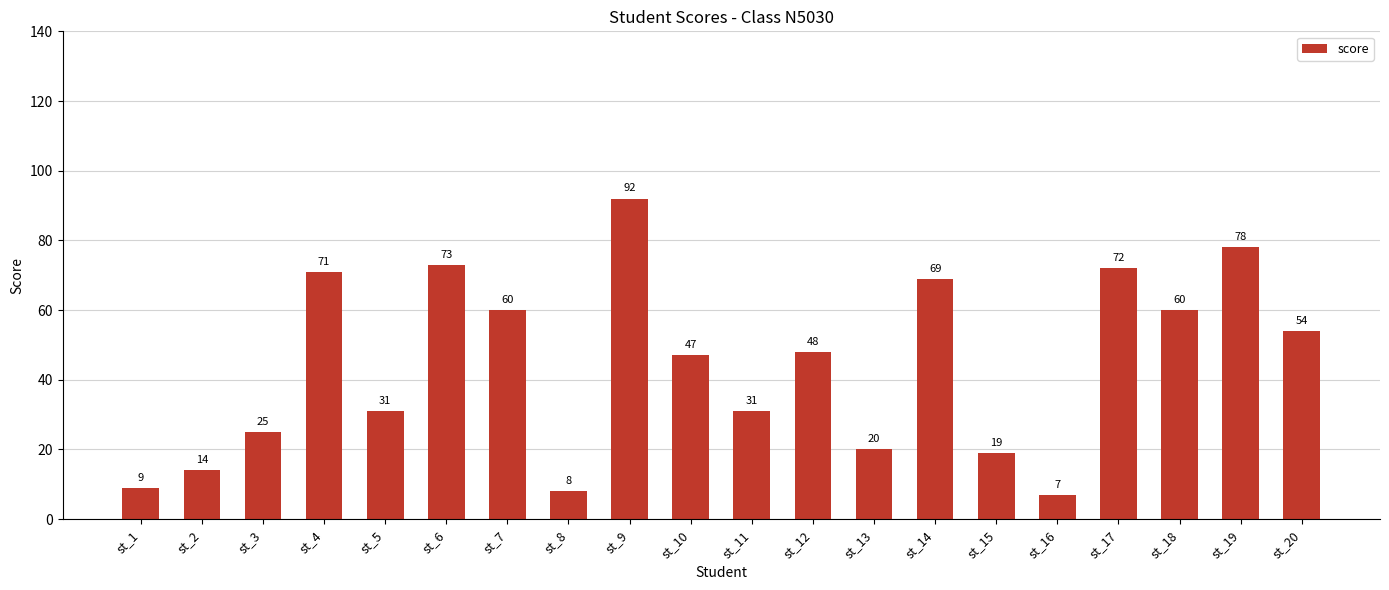

What is the difference between the values at st_1 and st_14?

60